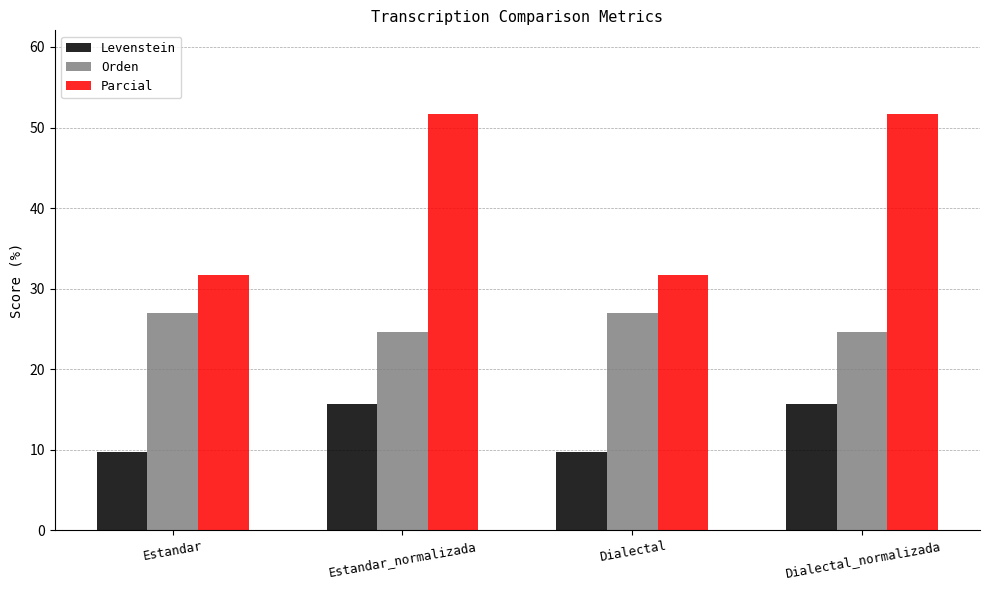

What is the greatest value displayed?

51.7